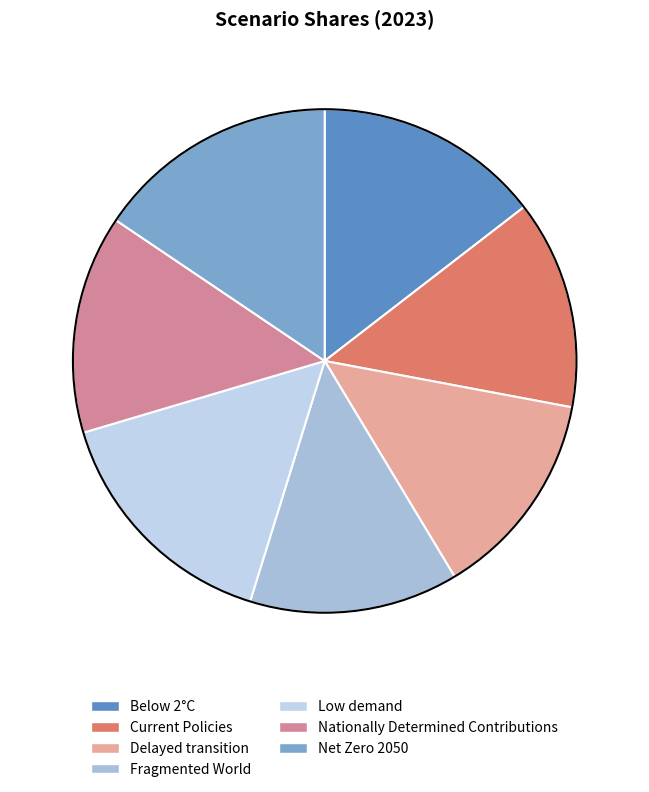

To the nearest percent, what portion does Delayed transition represent?

13%